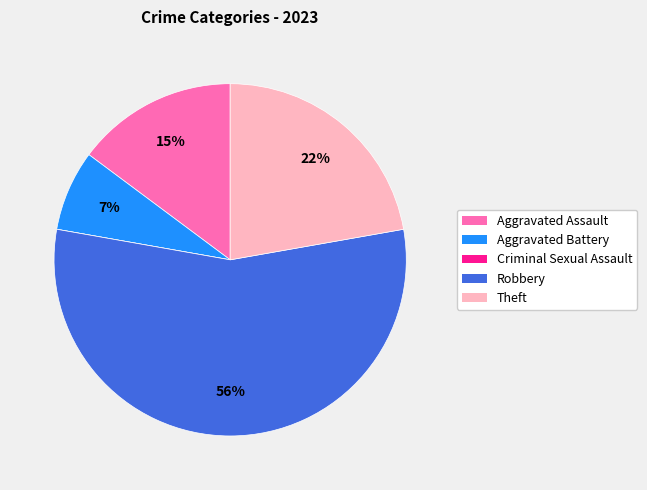

Which category has the biggest portion of the pie?

Robbery